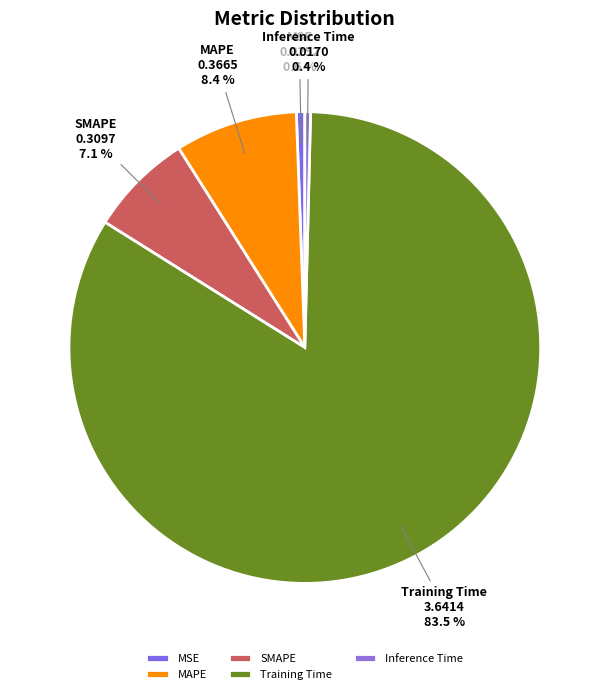

How many segments does this pie chart have?

5